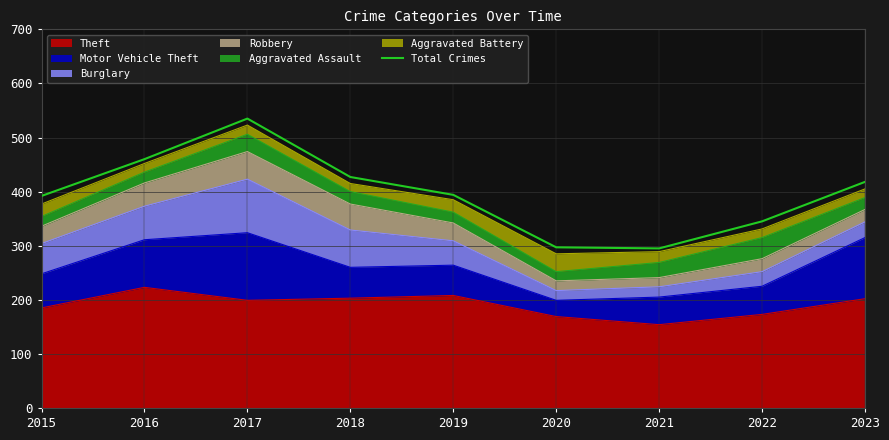

At which label does the data first exceed 394?

2016